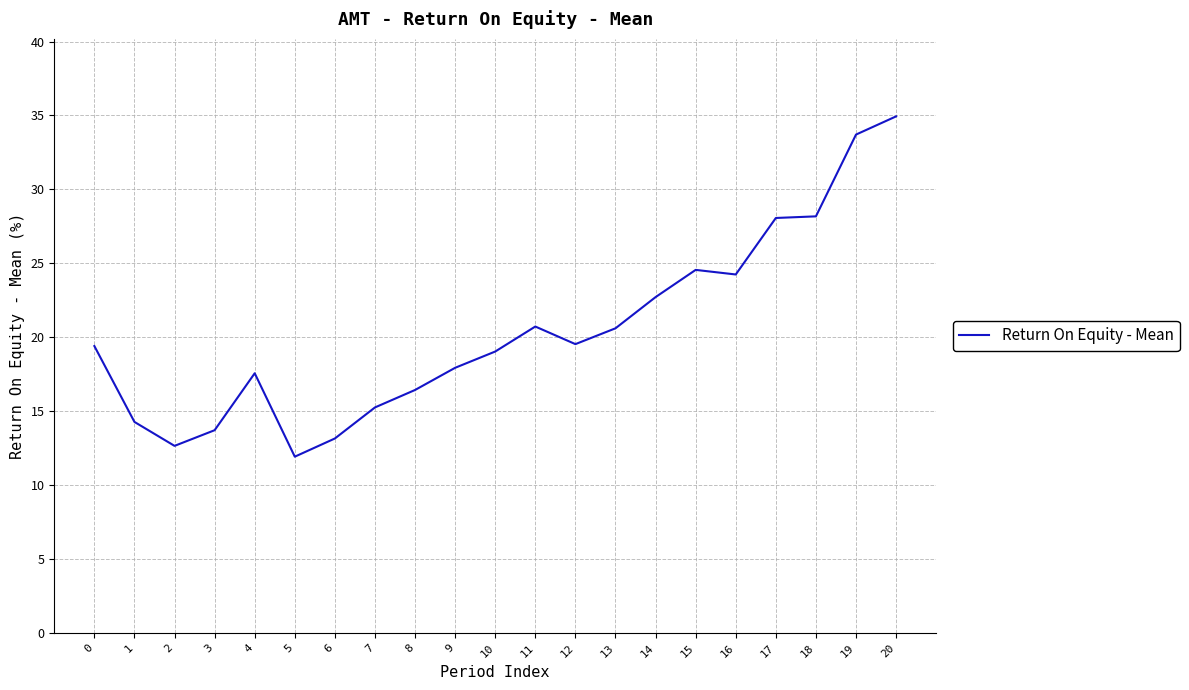

What is the greatest value displayed?

34.9